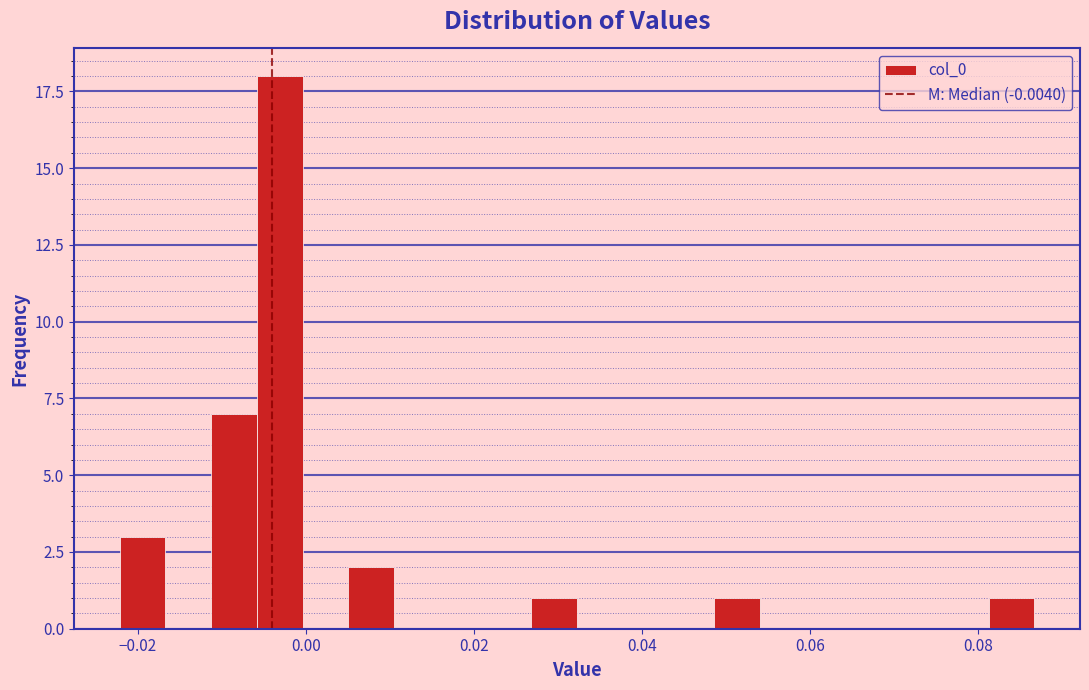

Read against the x-axis, roughly where is the centre of the tallest bar?

-0.004